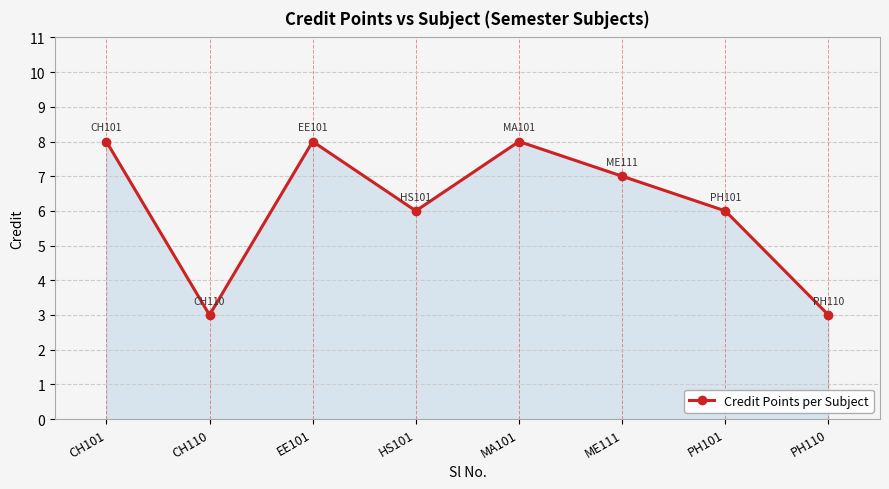

Where is the first local maximum?

EE101